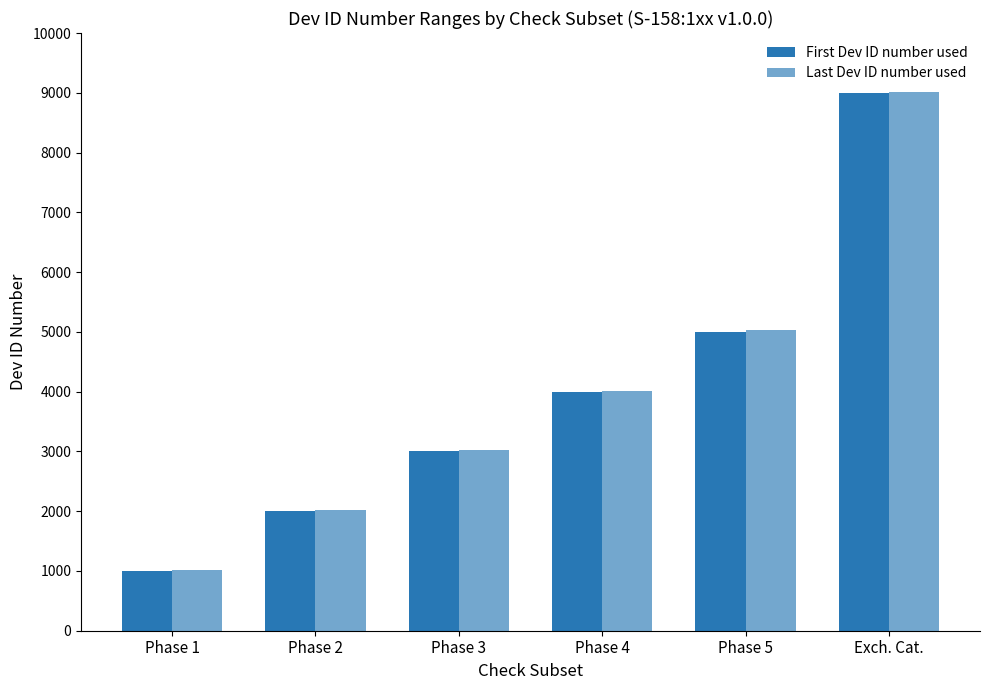

Count the number of categories in the chart.

6